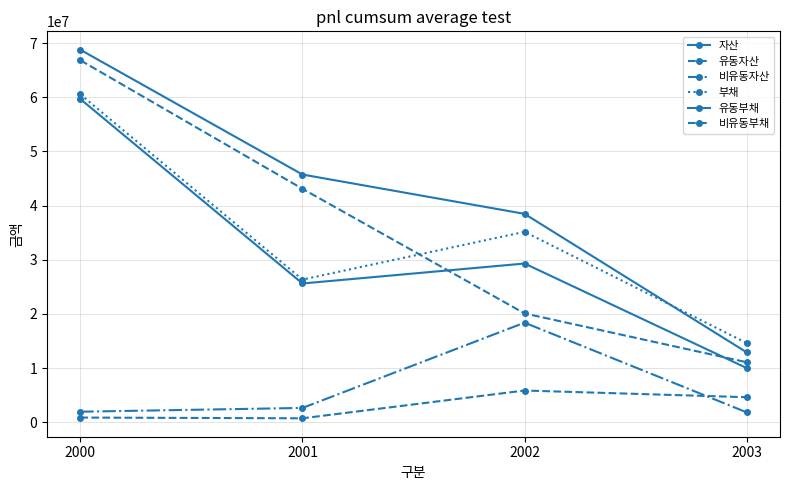

What is the difference between the maximum and minimum values in the 자산 series?

55855734